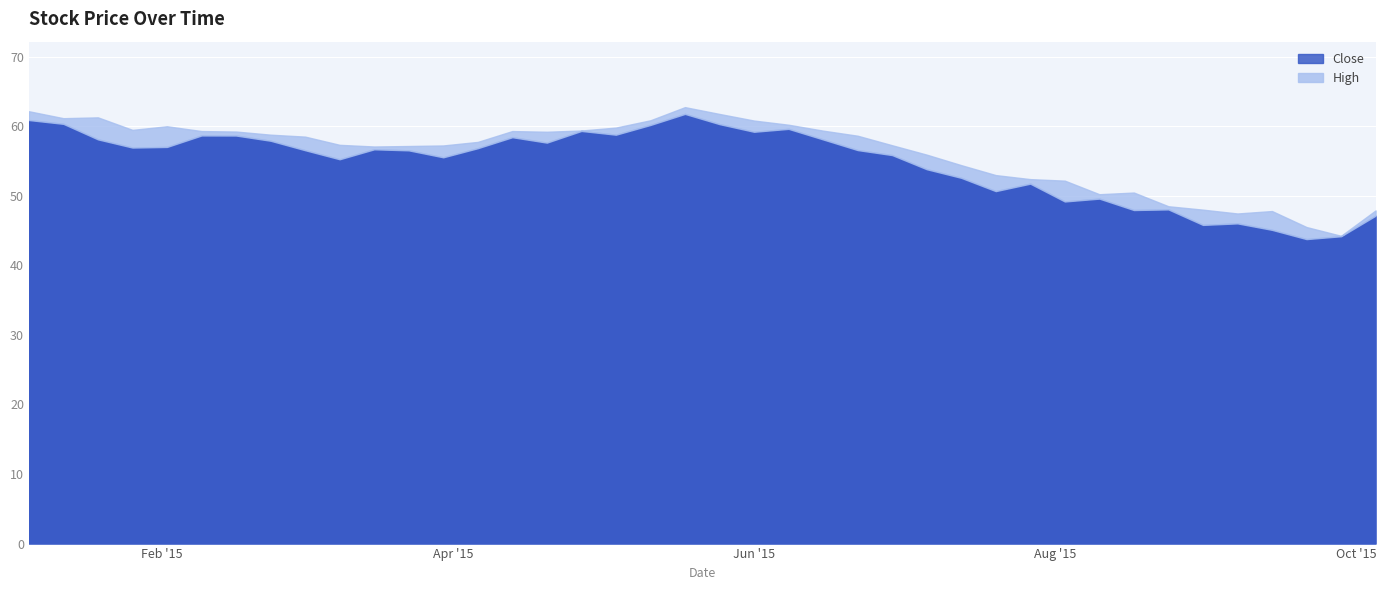

In High, how many points are higher than both neighbors (excluding endpoints)?

6